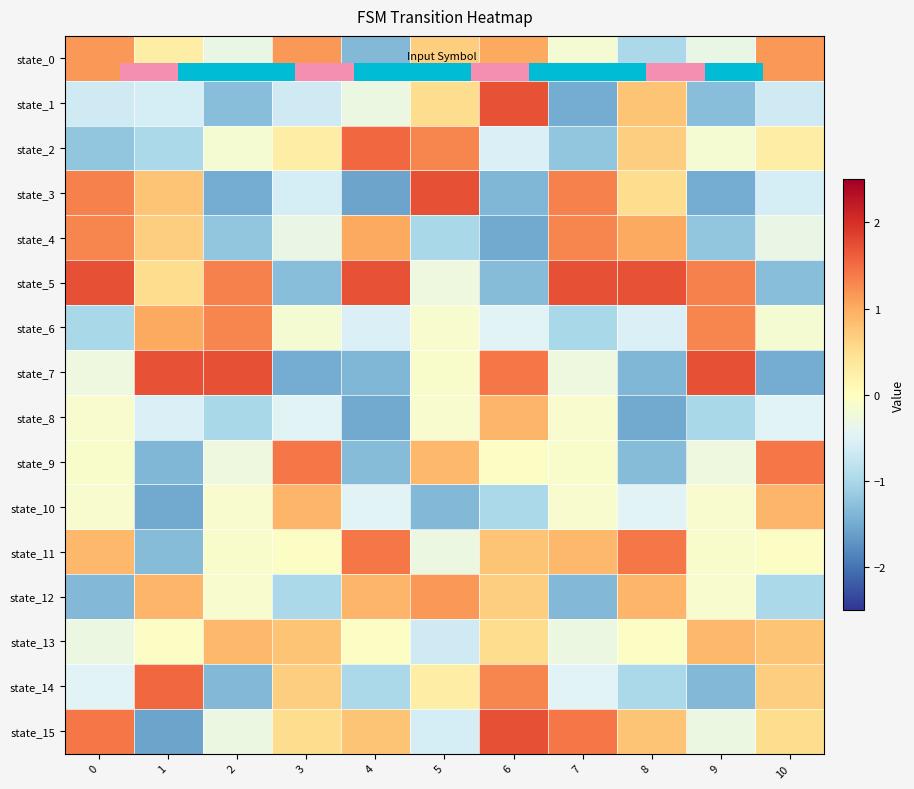

At which label does state_9 reach its minimum?

1